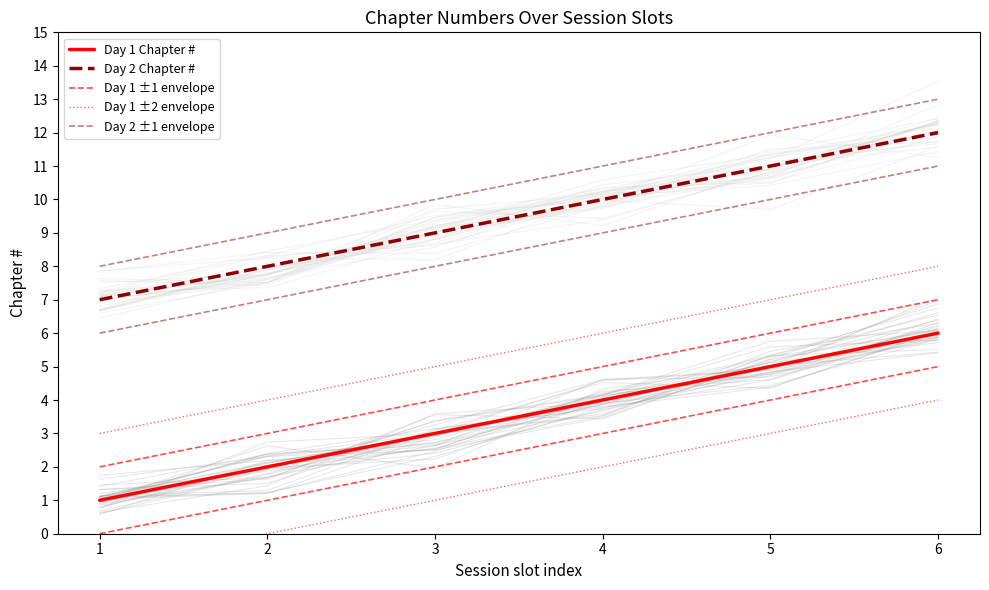

The Day 1 ±2 envelope series shows 5 at 6. True or false?

False